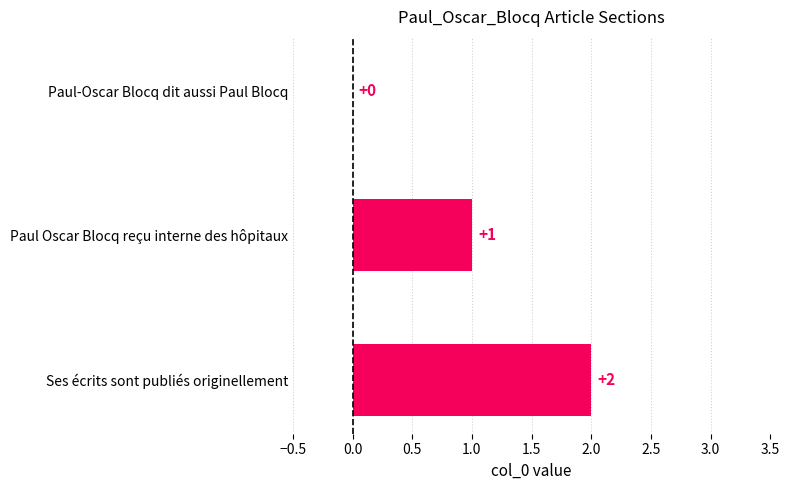

How many series are shown in this chart?

1